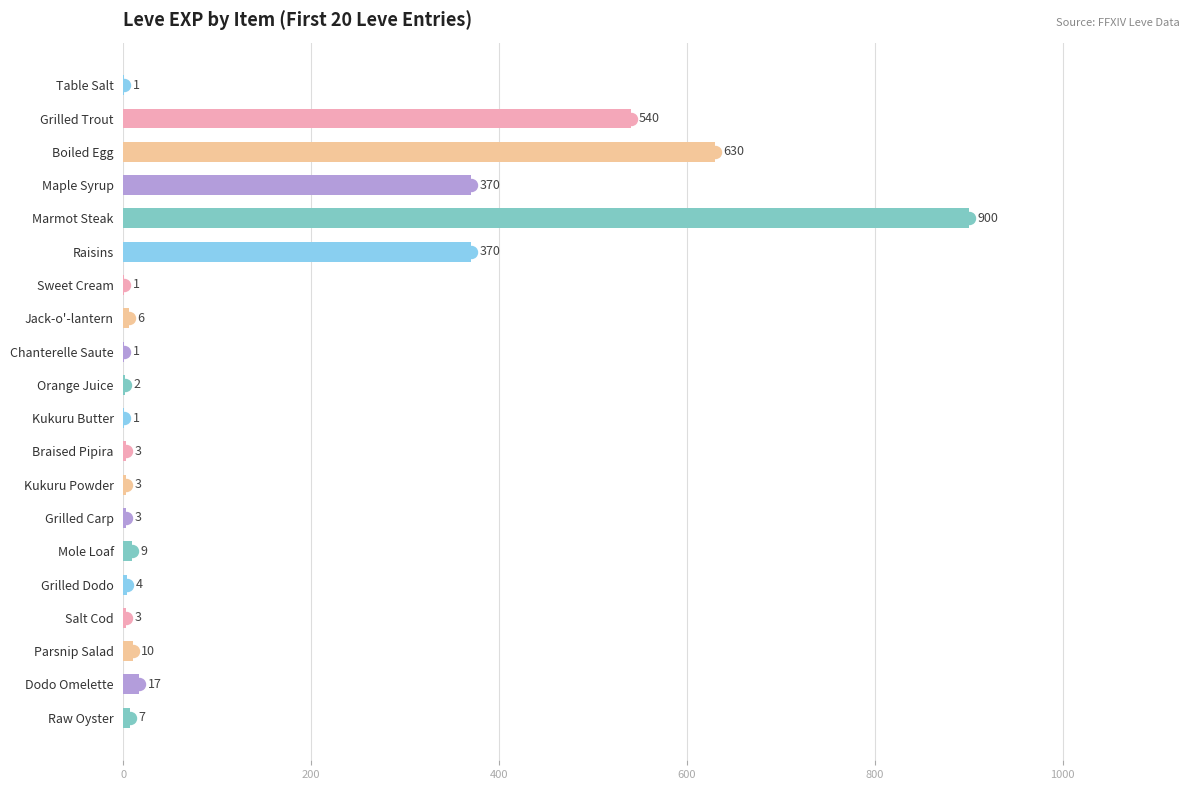

Are the bars horizontal?

Yes